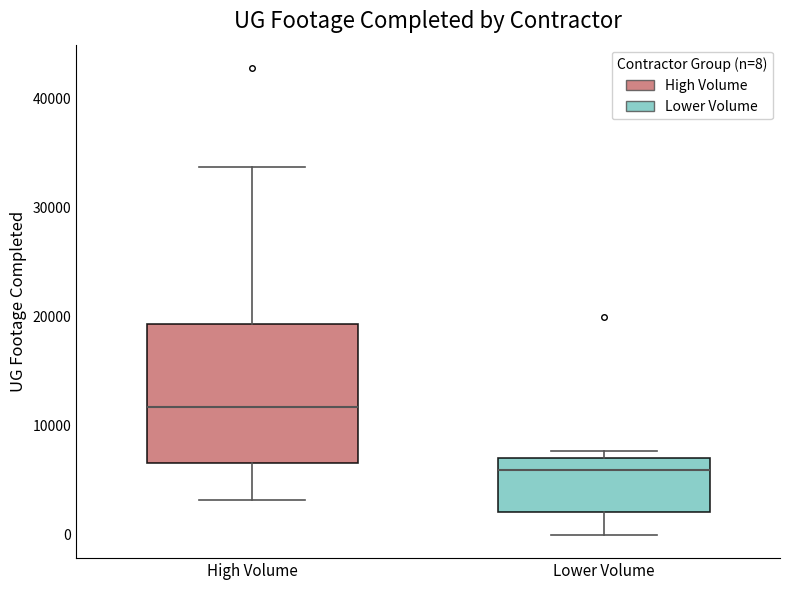

Which box's median line is the lowest?

Lower Volume